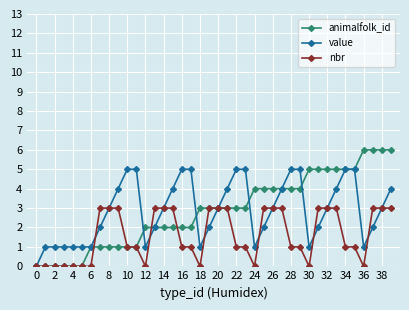

How many nbr values are between 0 and 3?

40